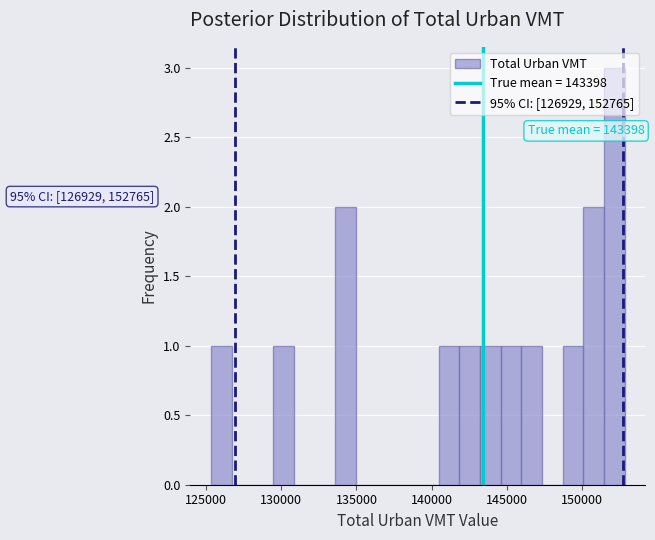

Around what value on the x-axis is the tallest bar? Give the approximate position of its centre, as read against the axis.

152000